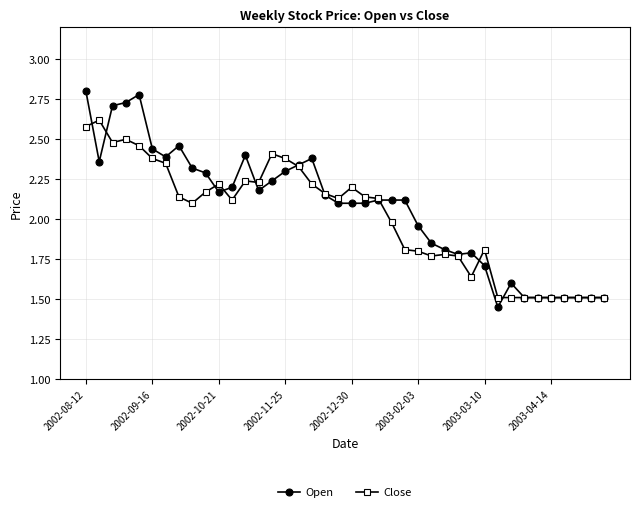

How many values in the Open series are below 2?

15